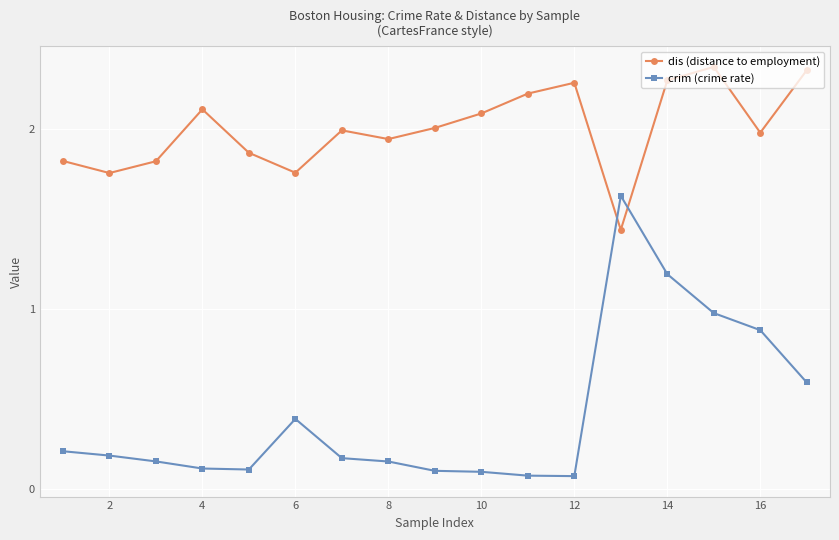

Which series has the largest total across all categories?

dis (distance to employment)